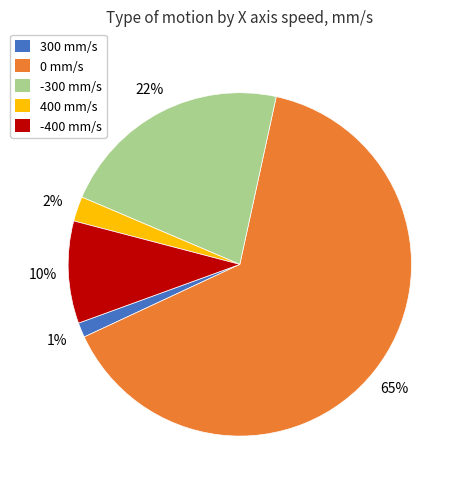

Do -300 mm/s and -400 mm/s together represent more than half of the pie?

No